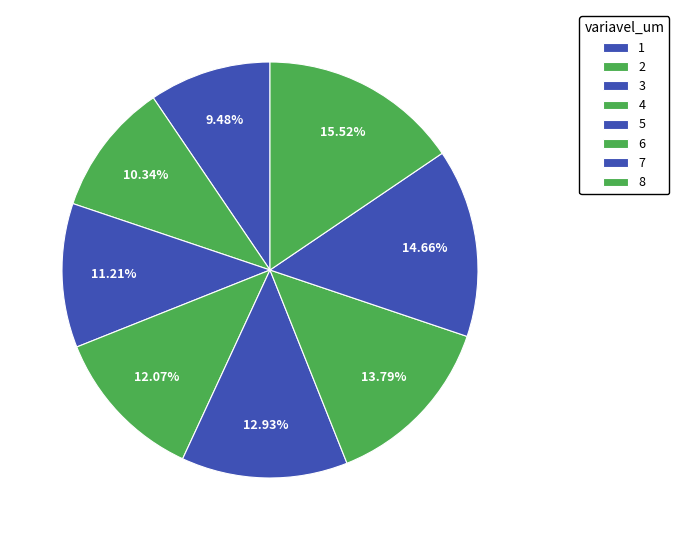

How many segments does this pie chart have?

8